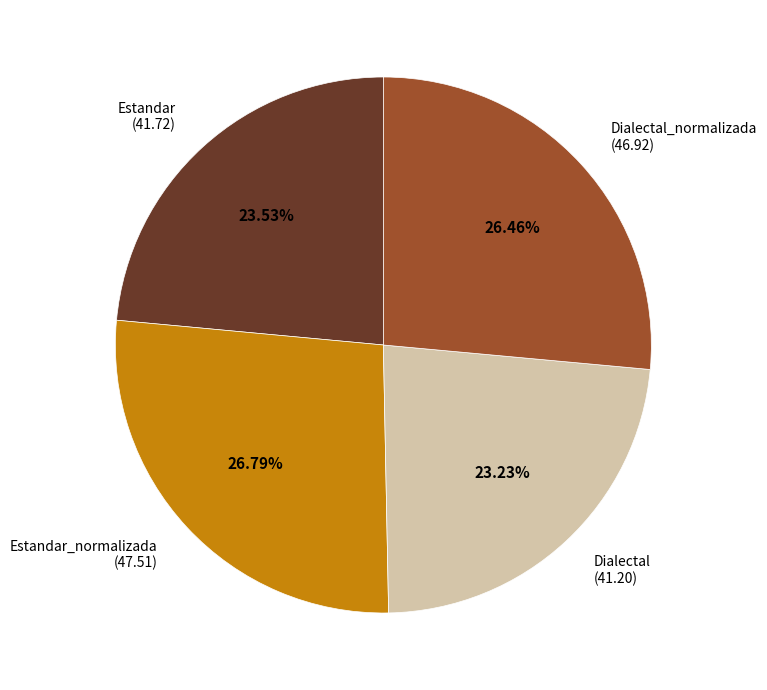

Does Dialectal represent more than half of the total?

No